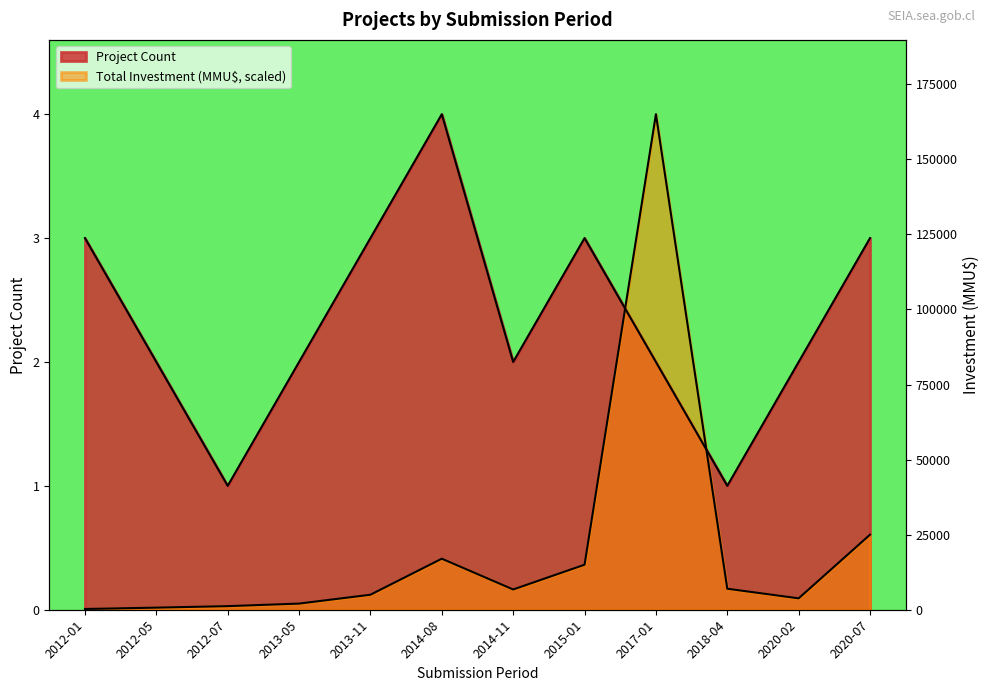

Between 2013-05 and 2018-04, which series saw the biggest shift?

Project Count